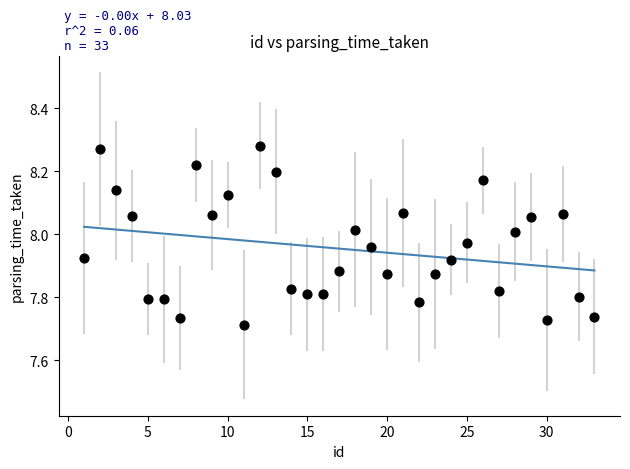

What is the range of X values (max minus min)?

32.0